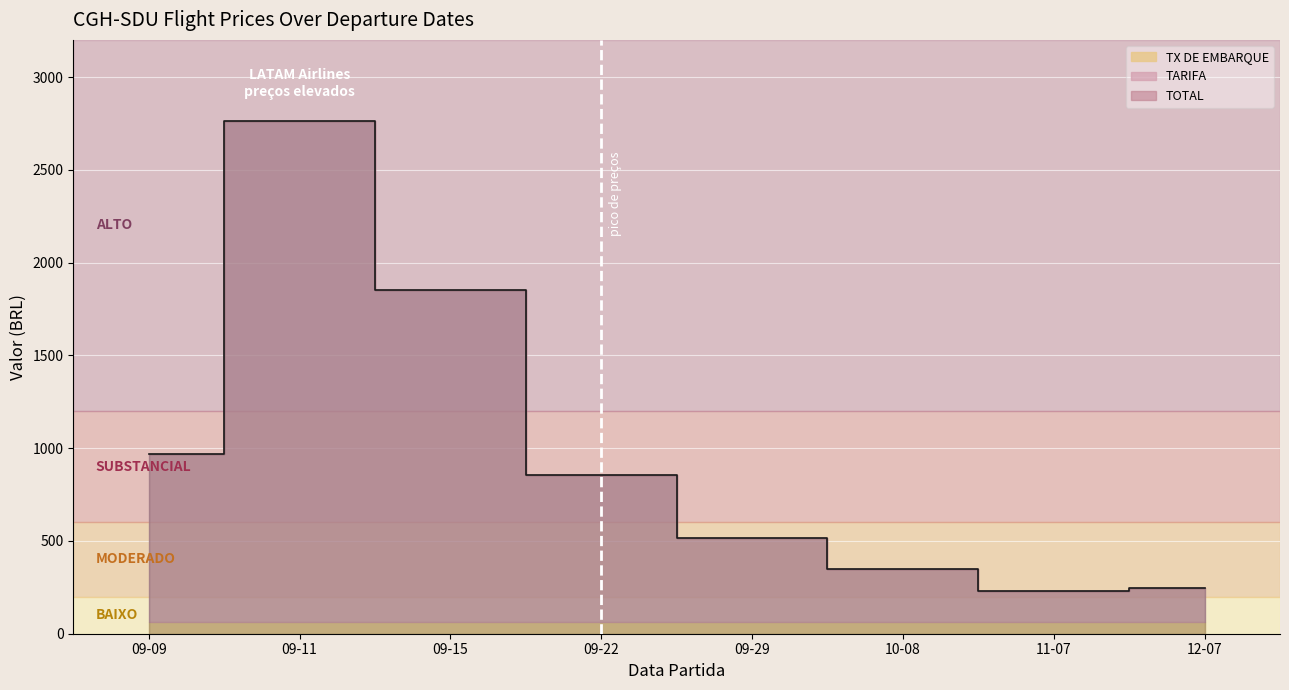

Where is TARIFA nearest to the value 1435?

2025-09-15